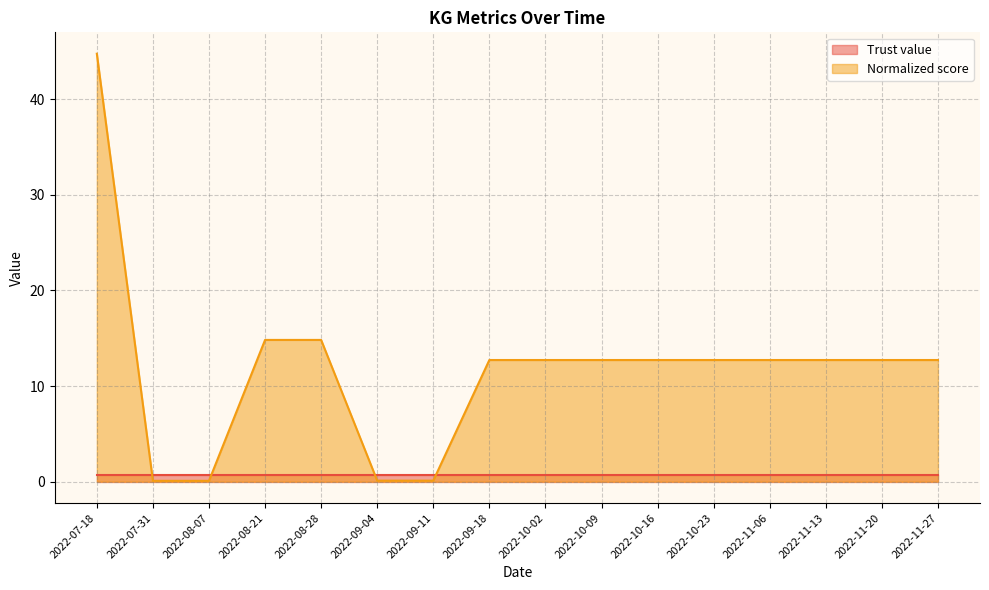

What is the difference between the maximum and minimum values?

44.6